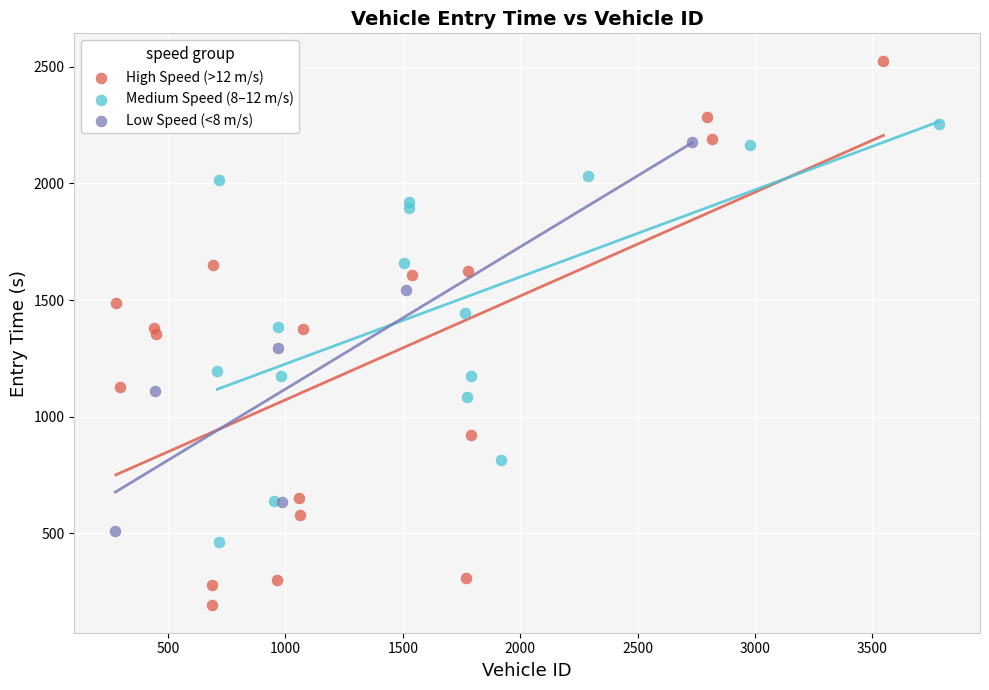

Which series contains the highest Y value?

High Speed (>12 m/s)